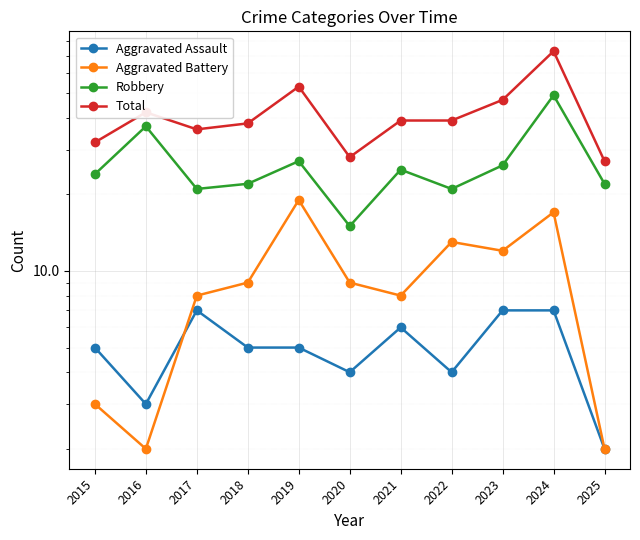

The value of Aggravated Battery at 2023 is 12. True or false?

True